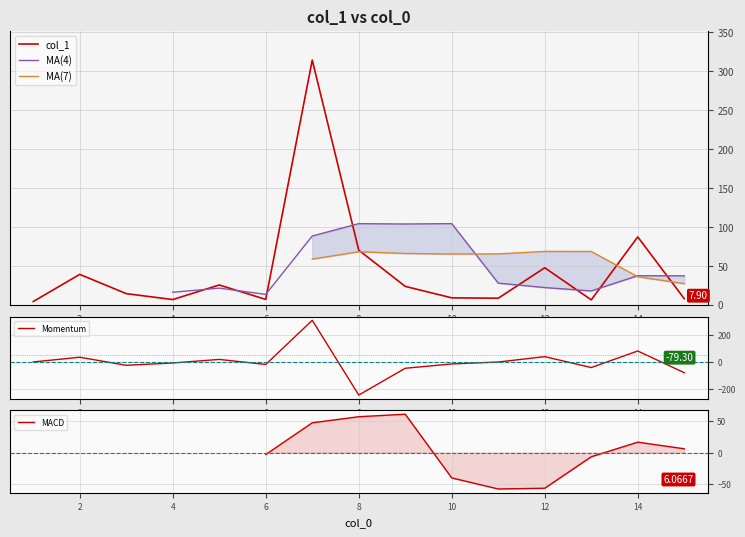

Which series ends up on top after the final intersection of MA(7) and Momentum?

MA(7)